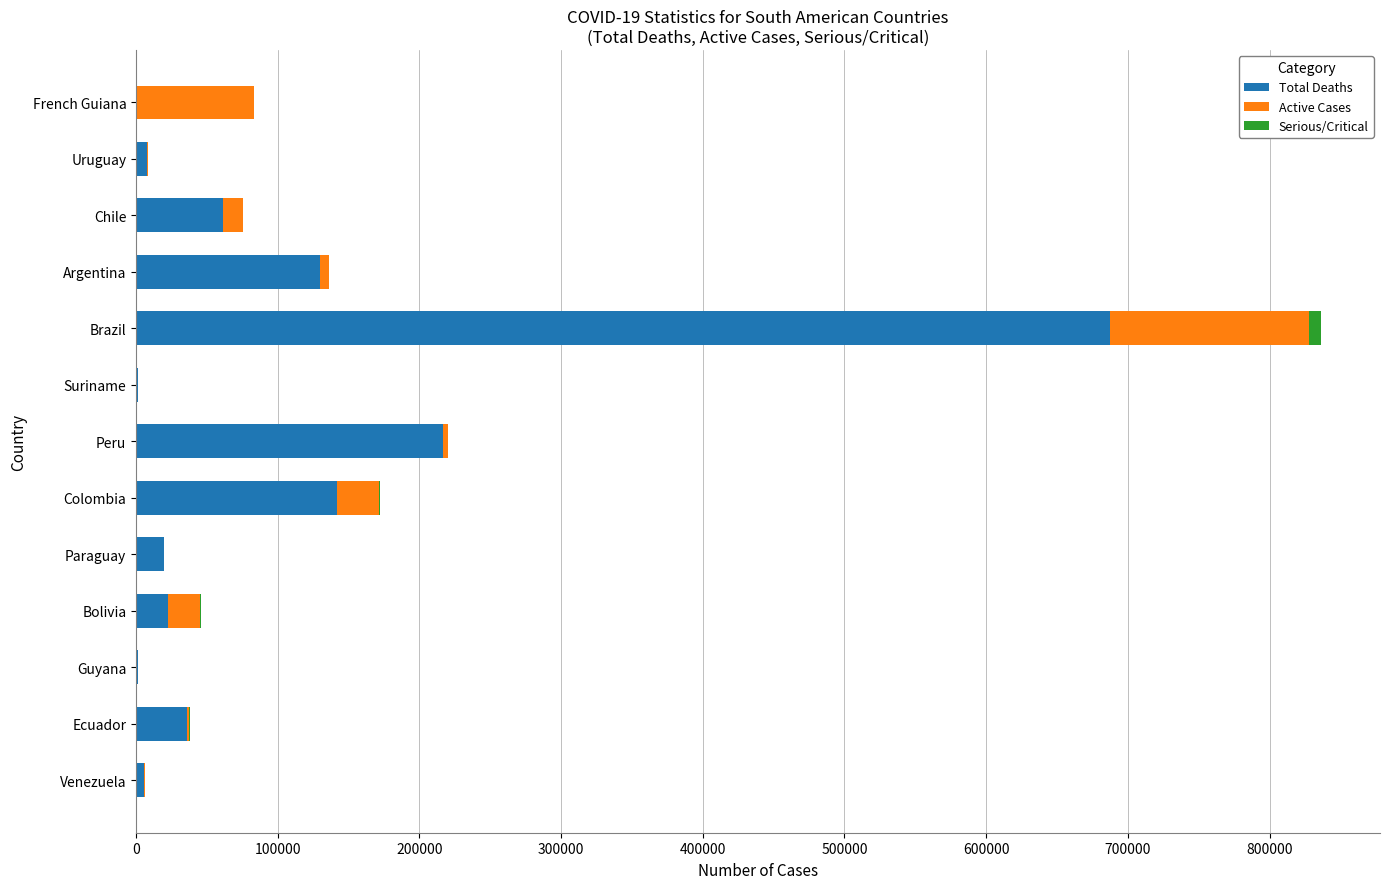

At which category is the sum across all series the highest?

Brazil